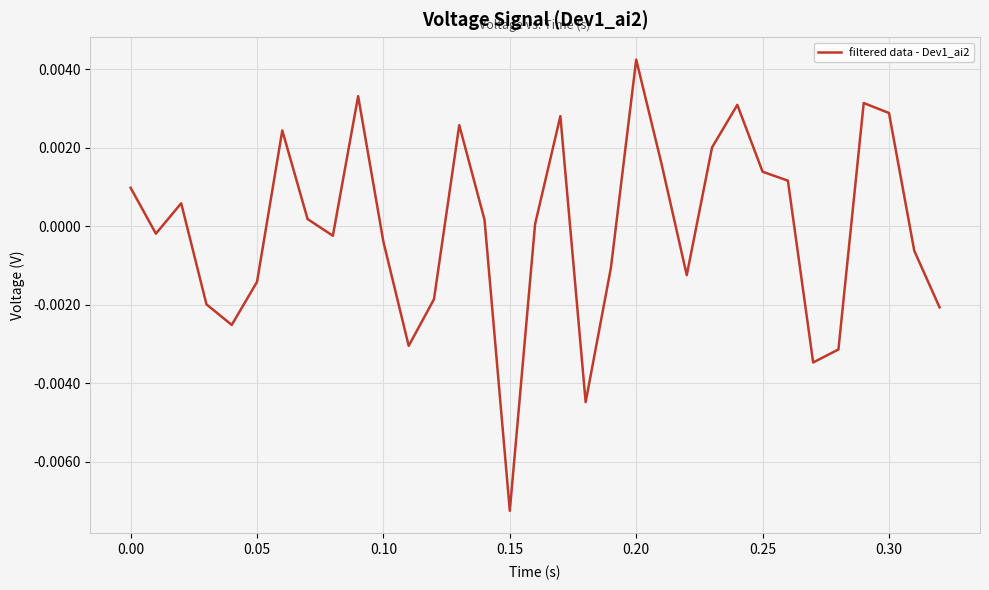

Does the chart have visible grid lines?

Yes